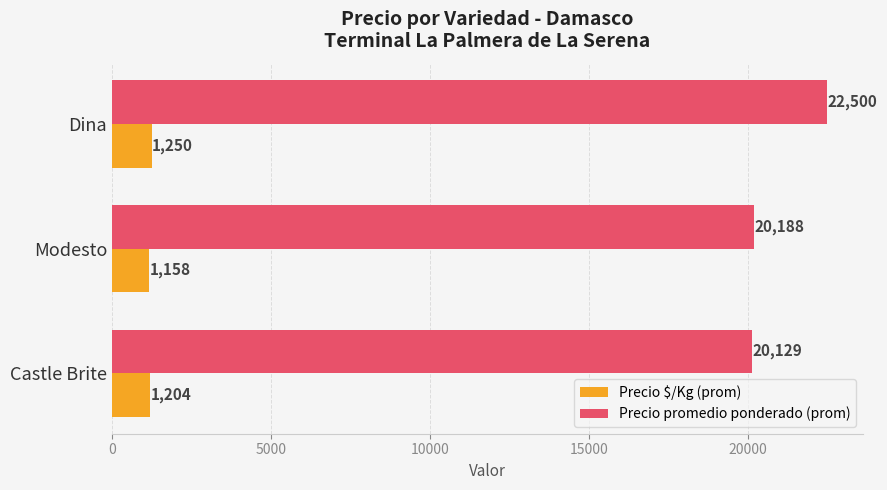

Where is Precio $/Kg (prom) nearest to the value 1204?

Castle Brite